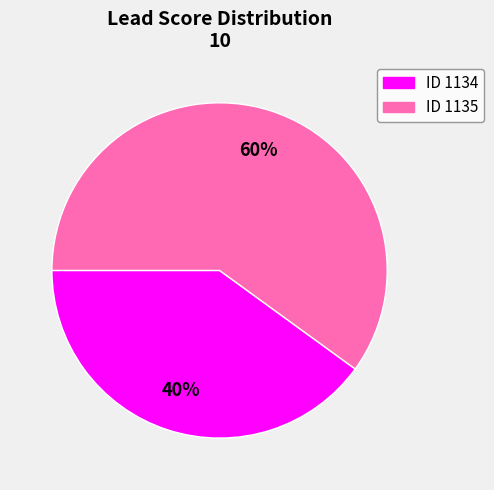

Is there any slice that represents more than half of the pie?

Yes